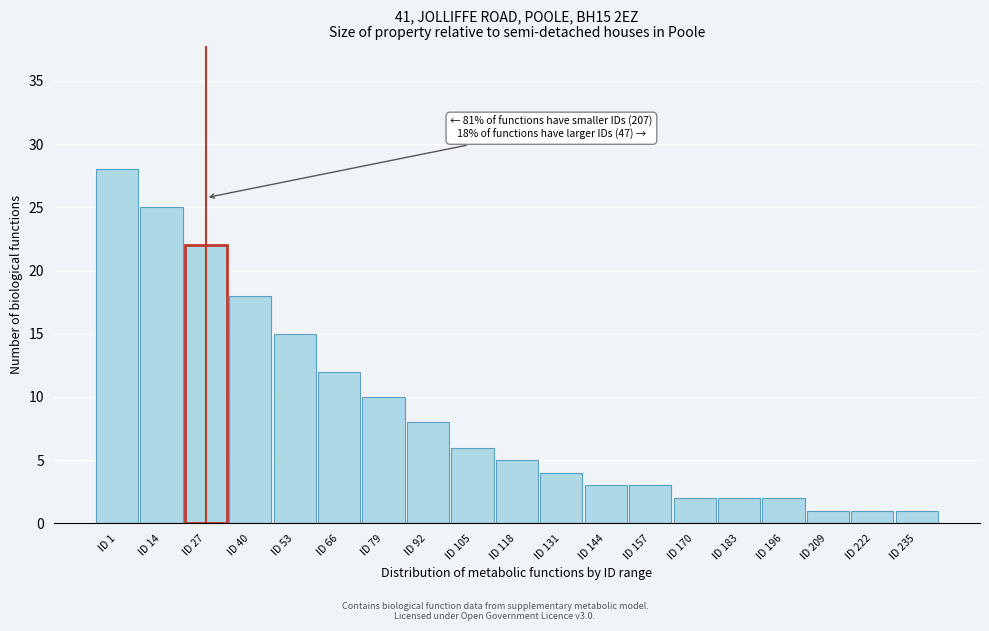

Reading right to left, what are all the values shown in this chart?

ID 235=1	ID 222=1	ID 209=1	ID 196=2	ID 183=2	ID 170=2	ID 157=3	ID 144=3	ID 131=4	ID 118=5	ID 105=6	ID 92=8	ID 79=10	ID 66=12	ID 53=15	ID 40=18	ID 27=22	ID 14=25	ID 1=28